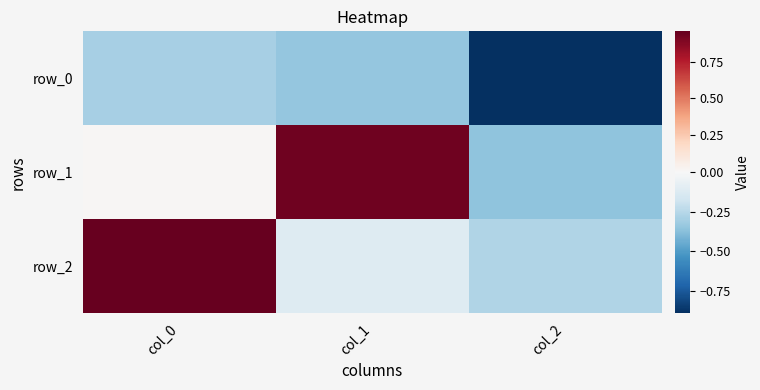

What is the average value of the row_0 series?

-0.5